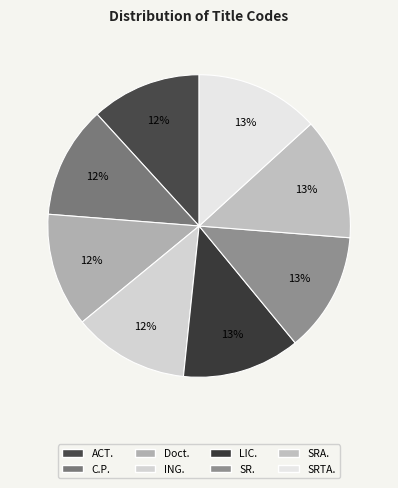

To the nearest percent, what is the average slice percentage?

12%